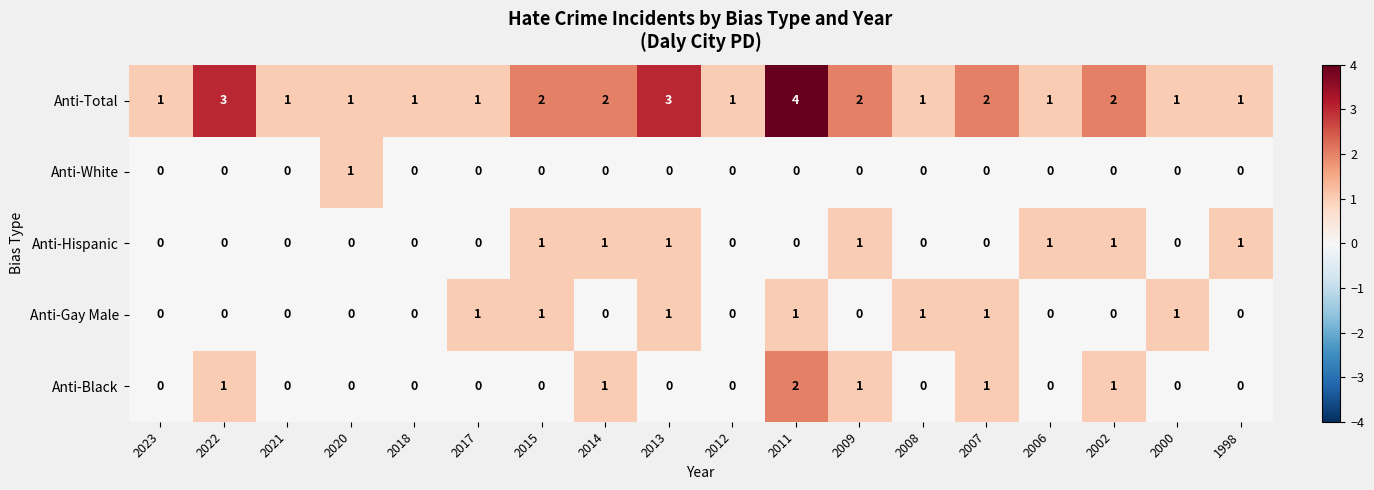

Which series has the largest total across all categories?

Anti-Total